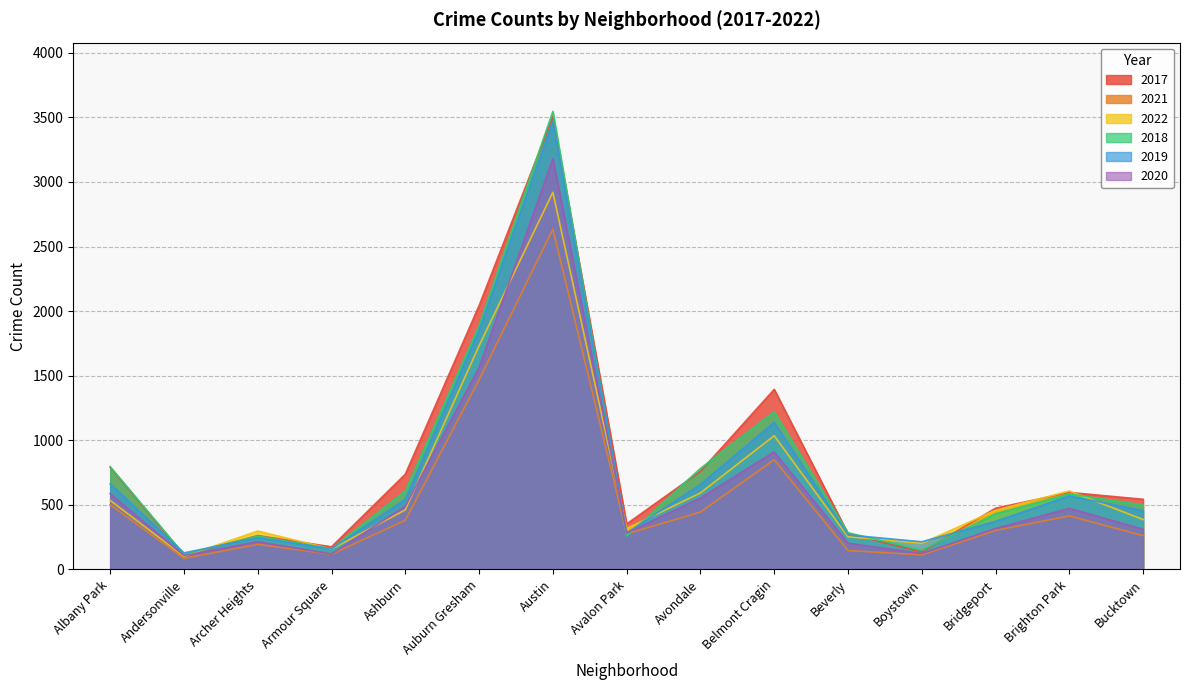

Rank the categories by 2017 value from highest to lowest.

Austin, Auburn Gresham, Belmont Cragin, Albany Park, Avondale, Ashburn, Brighton Park, Bucktown, Bridgeport, Avalon Park, Beverly, Archer Heights, Armour Square, Boystown, Andersonville